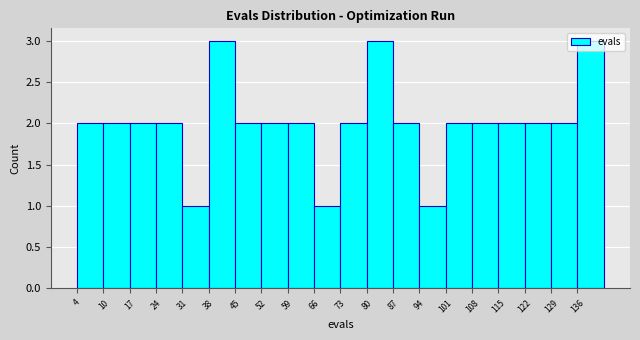

How tall is the bar that spans 80 to 87 on the x-axis? Neither the bar edges nor the heights are printed on the chart, so give them approximately, as read against the axes.

3